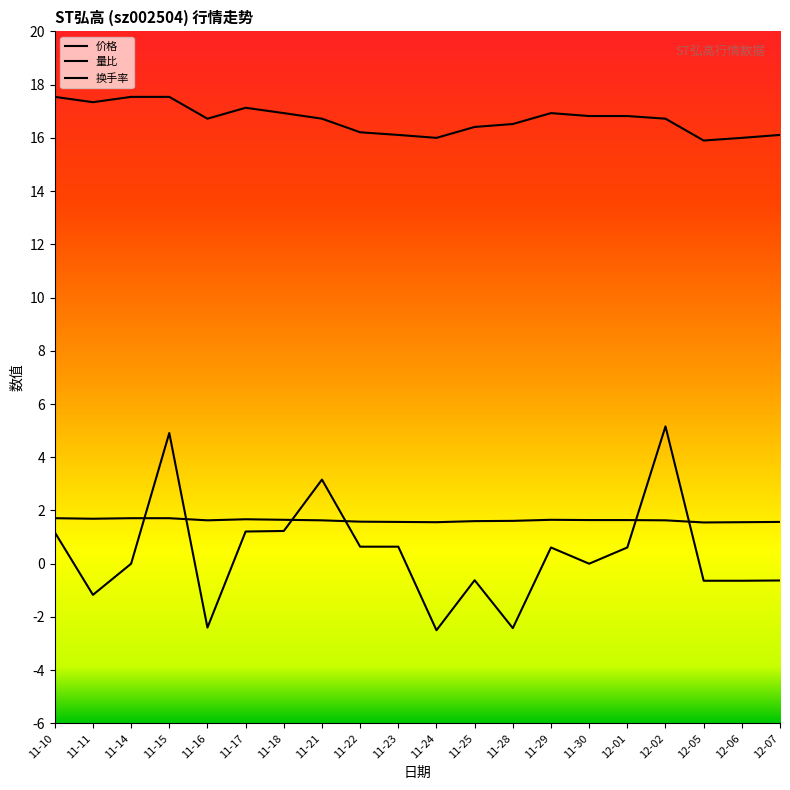

How many lines are shown in the chart?

3